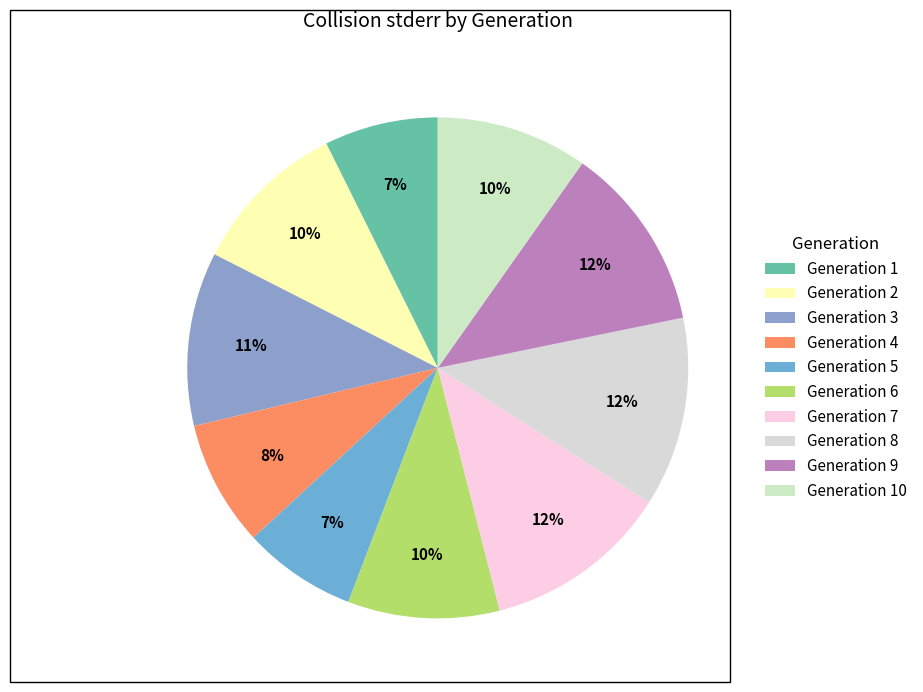

Does any single category account for the majority?

No